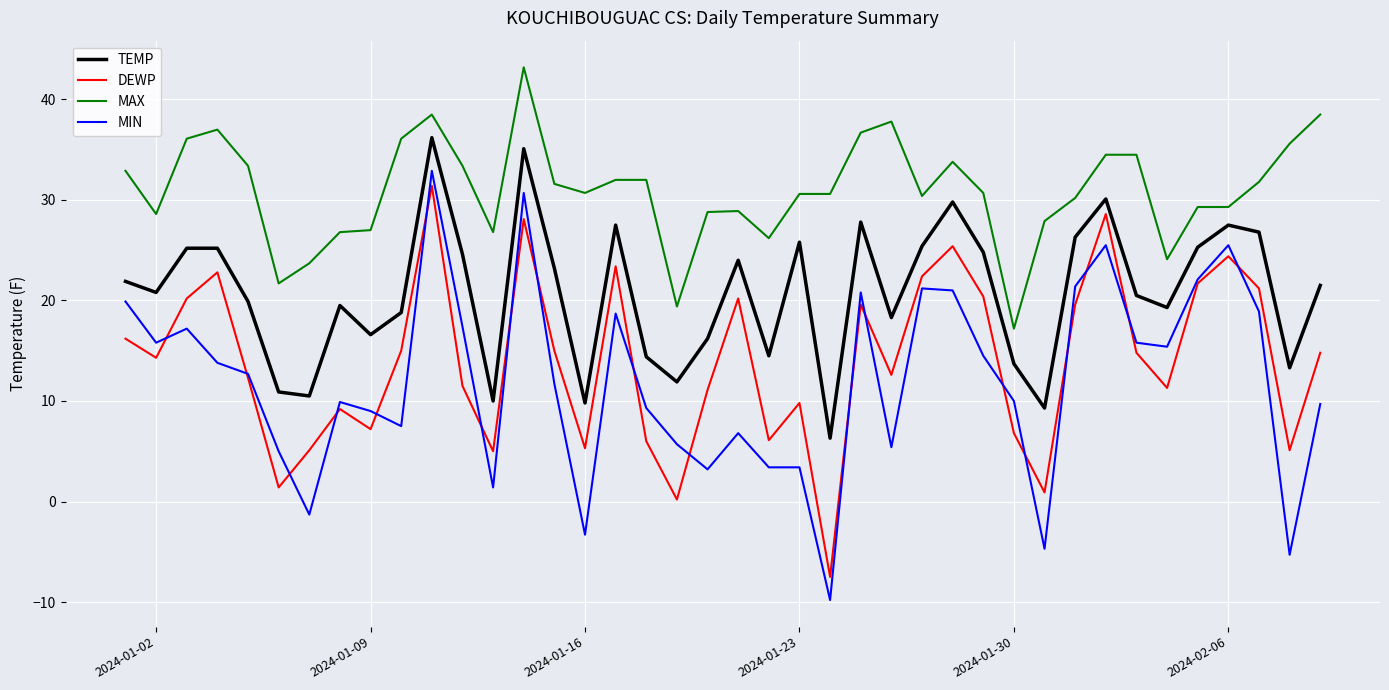

Which series has the largest range (max minus min)?

MIN